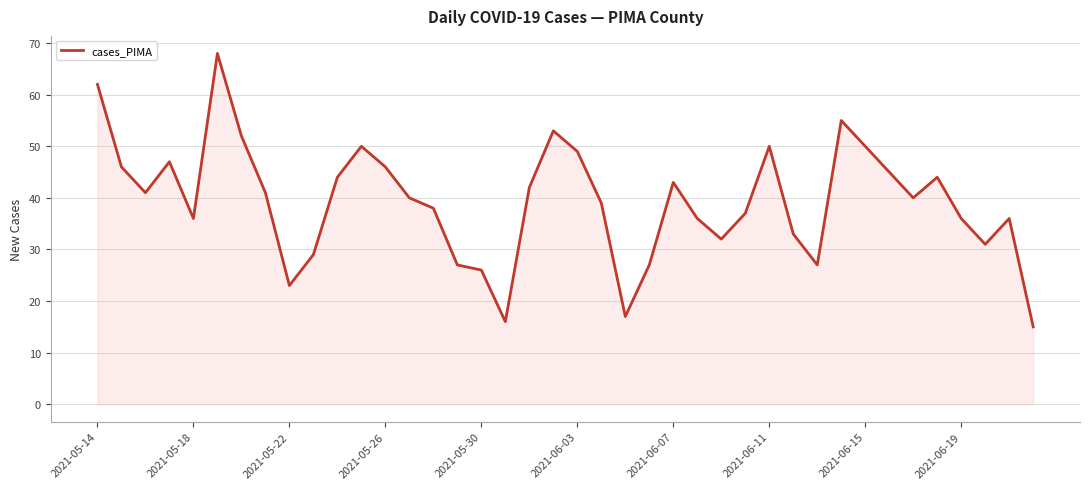

What is the difference between the maximum and minimum values?

53